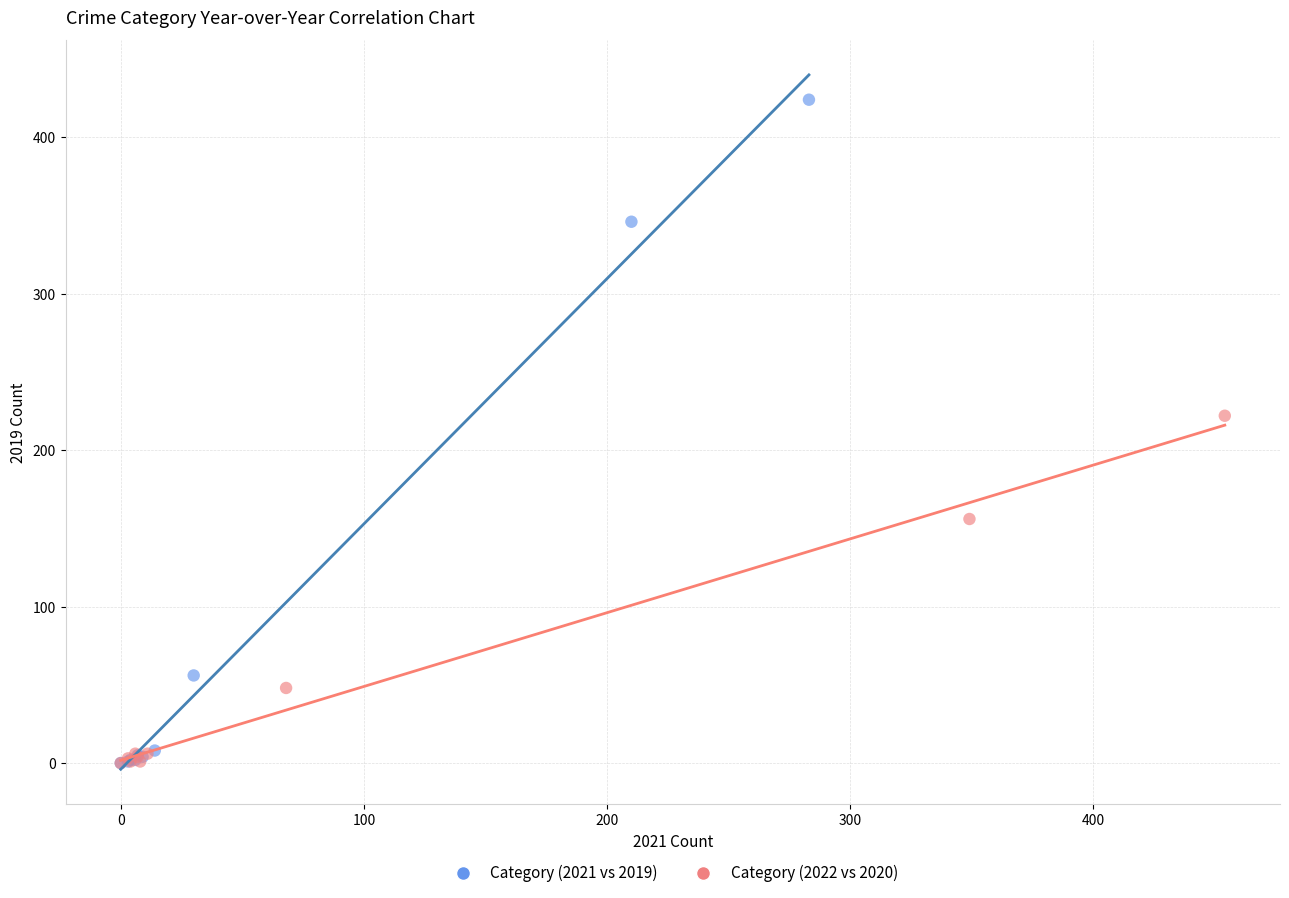

Which series contains the highest Y value?

Category (2021 vs 2019)